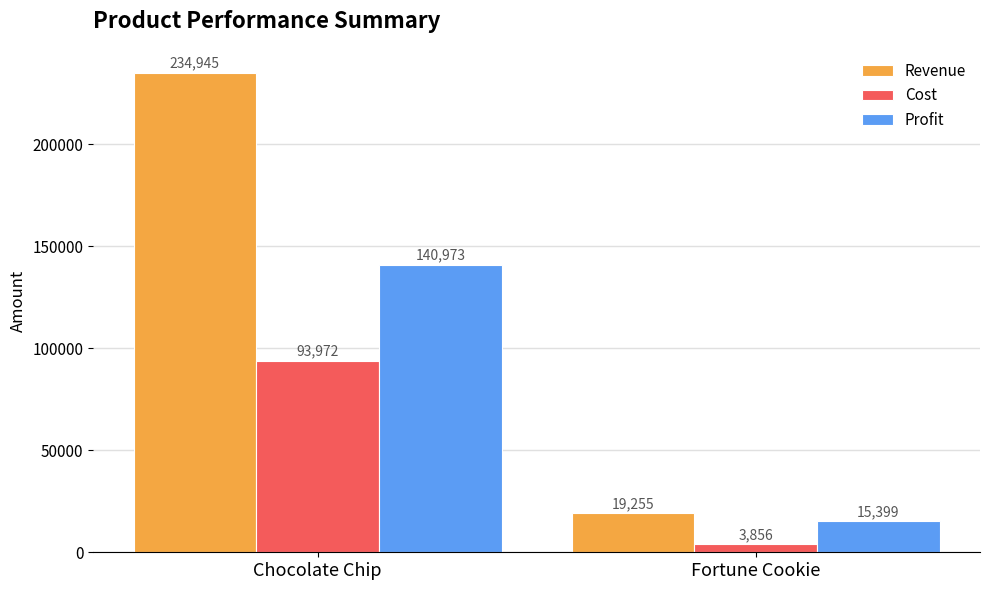

Reading left to right, extract all data points from this chart.

Revenue: Chocolate Chip=234945	Fortune Cookie=19255
Cost: Chocolate Chip=93972	Fortune Cookie=3856
Profit: Chocolate Chip=140973	Fortune Cookie=15399